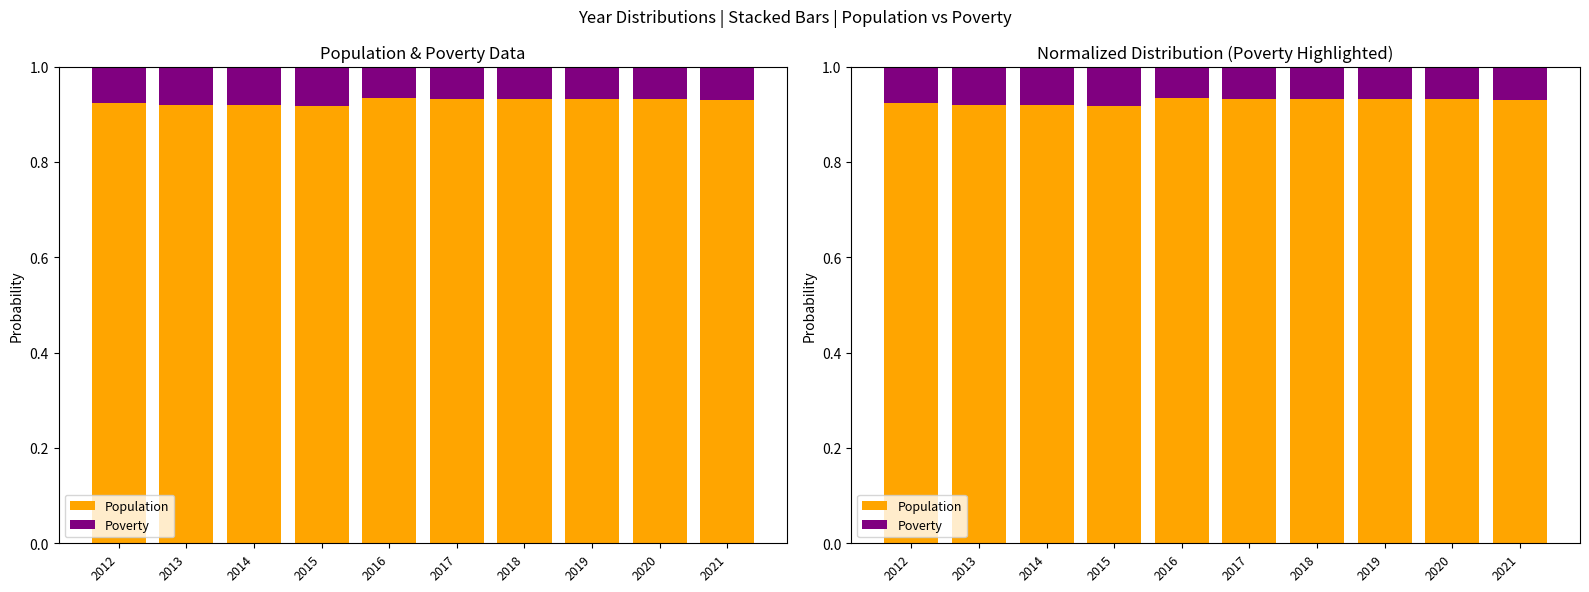

List the series in order of their peak value, lowest first.

Poverty, Population